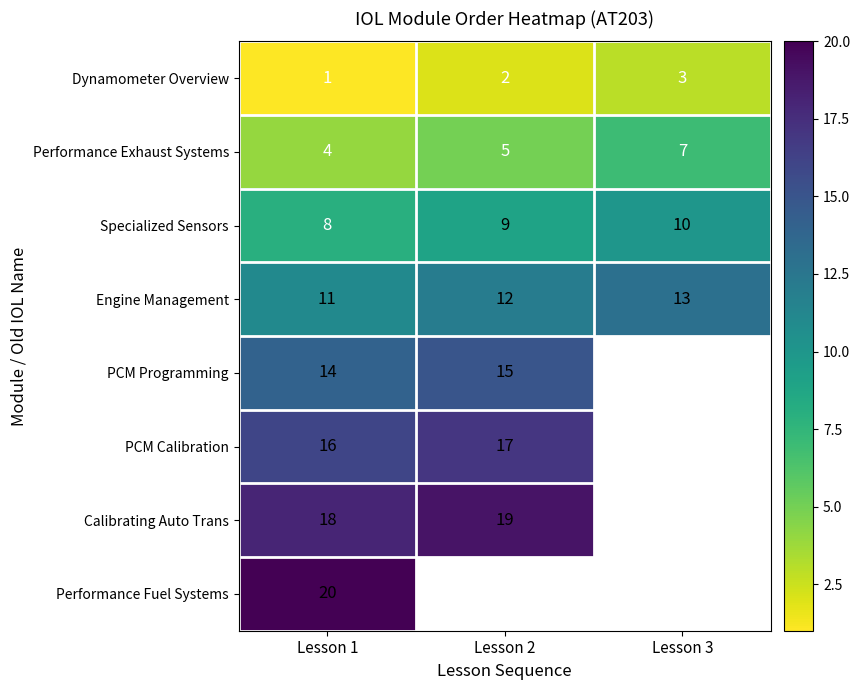

What is the sum of the Engine Management values at Lesson 3 and Lesson 2?

25